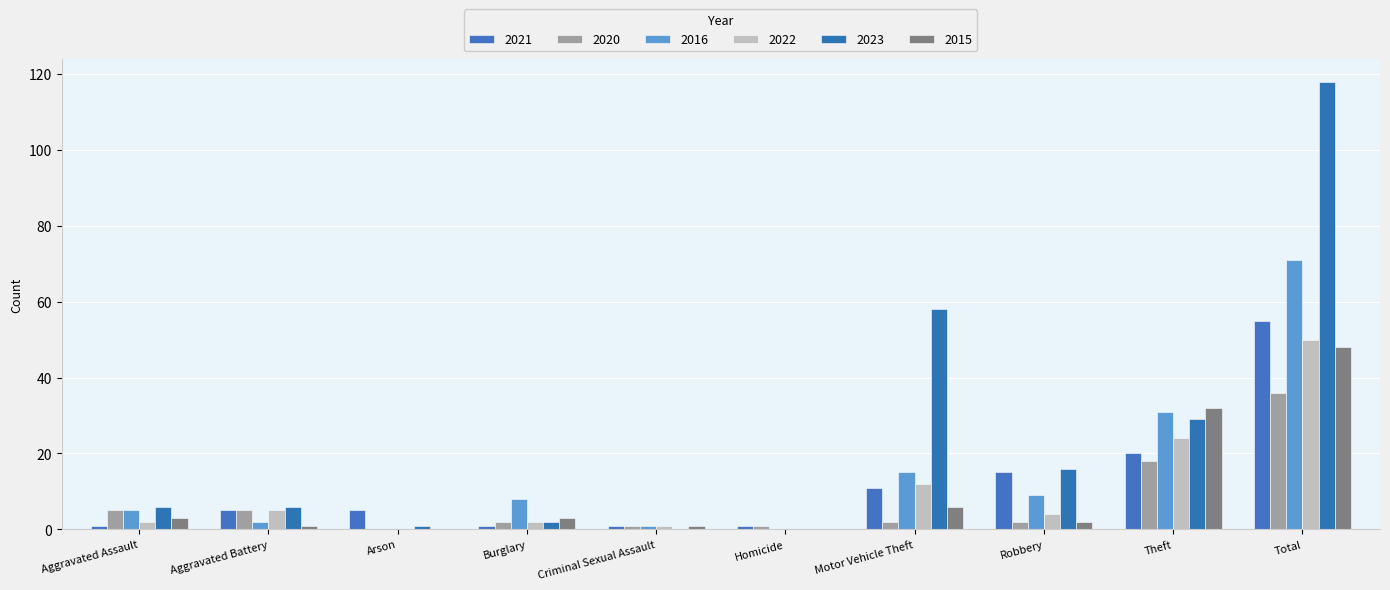

Between Aggravated Assault and Burglary, which series saw the biggest shift?

2023